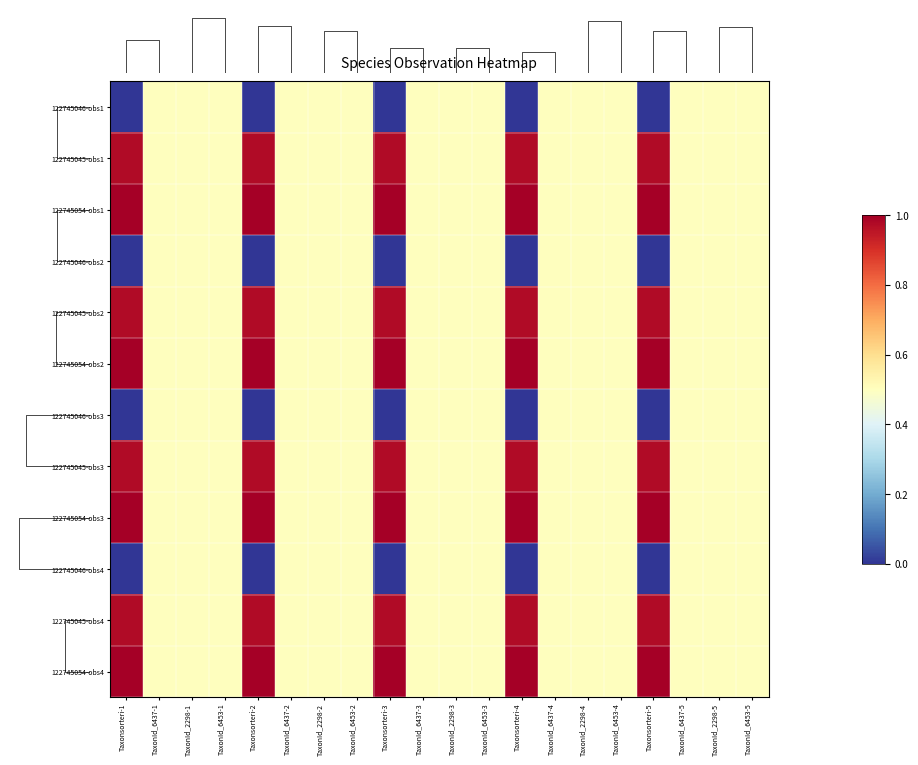

What is the difference between the maximum and minimum values in the 122745045-obs3 series?

0.5